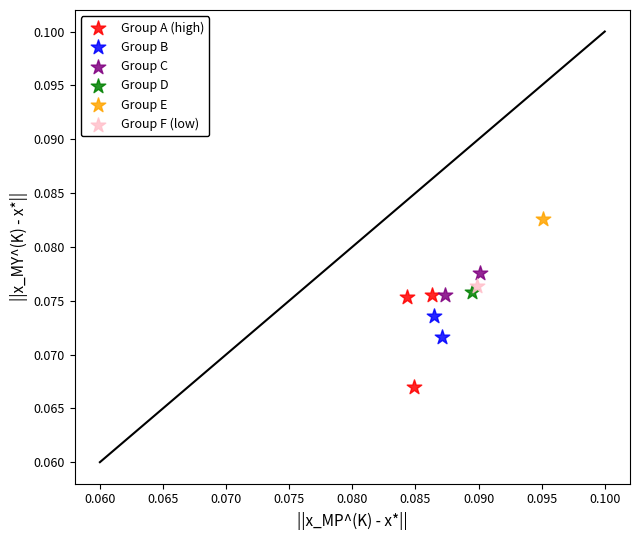

Which series contains the lowest Y value?

Group A (high)